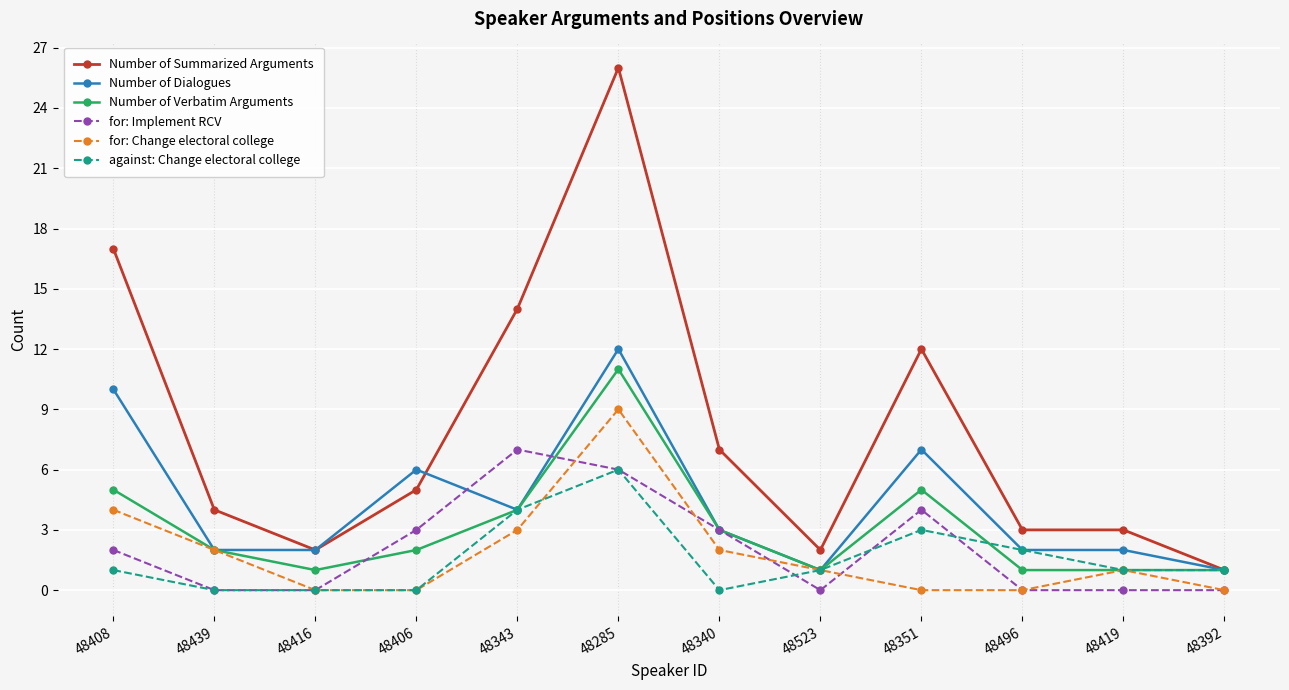

What is the difference between the highest and lowest values at 48496?

3